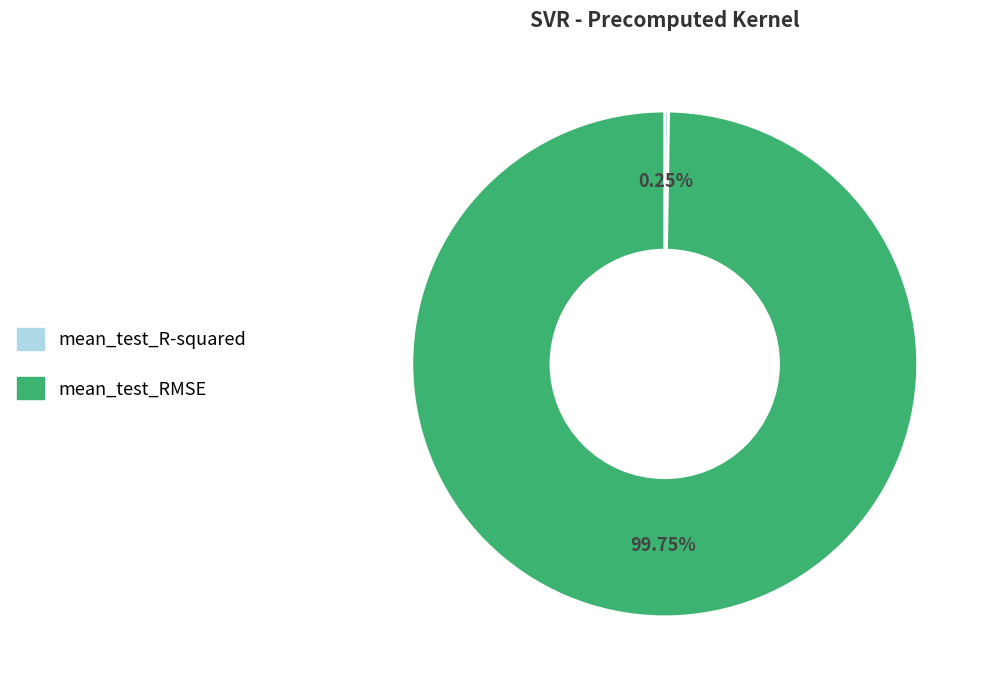

To the nearest percent, what is the average slice percentage?

50%